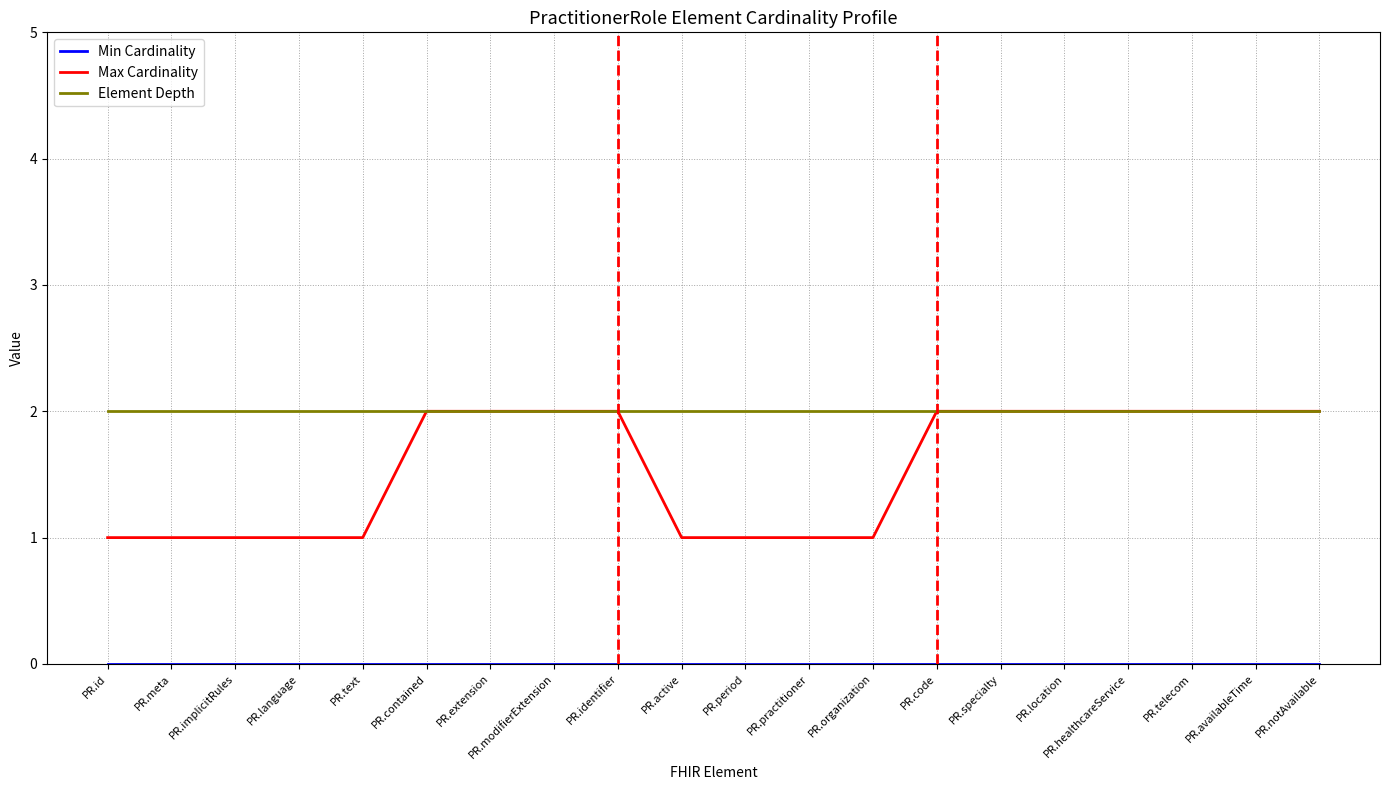

What is the total value across all series at PR.telecom?

4